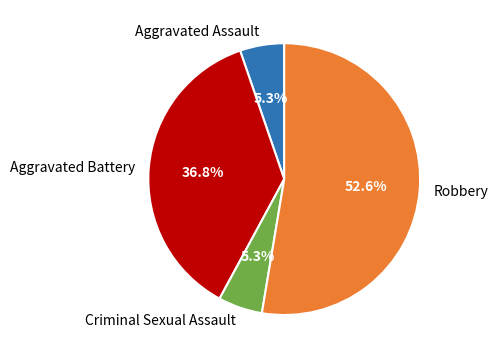

To the nearest percent, what portion does Criminal Sexual Assault represent?

5%